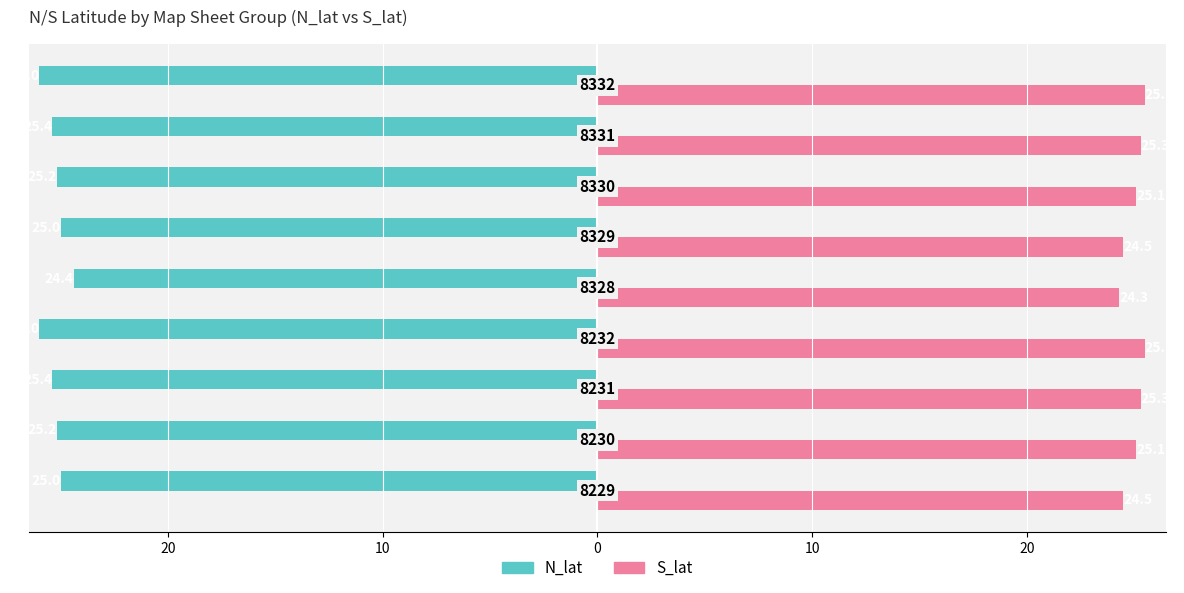

What are all the series names shown in the legend?

N_lat, S_lat